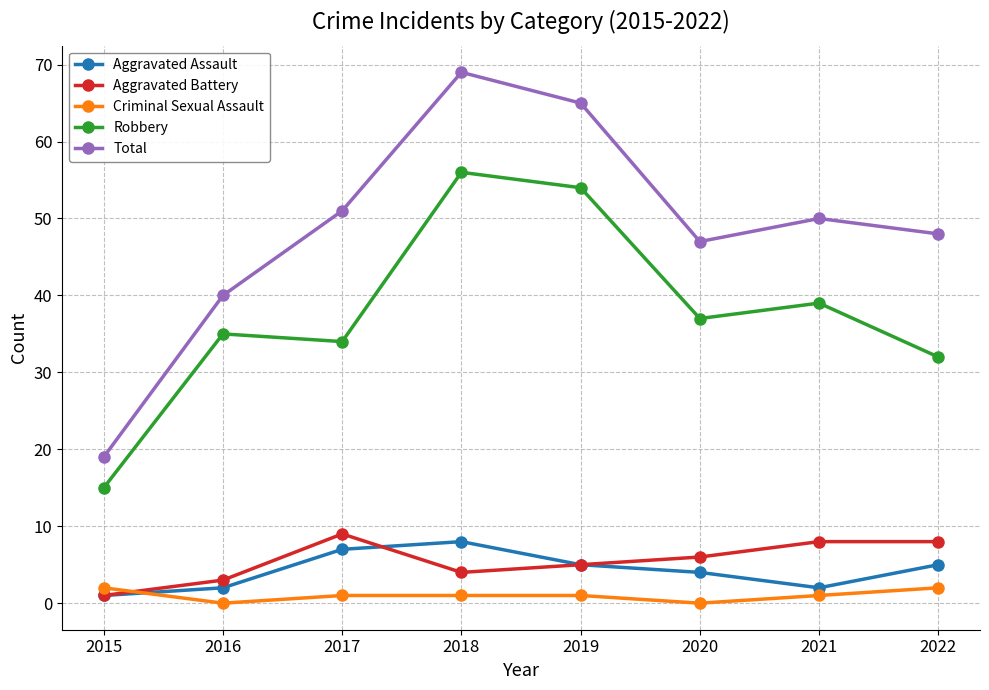

How many series are shown in this chart?

5